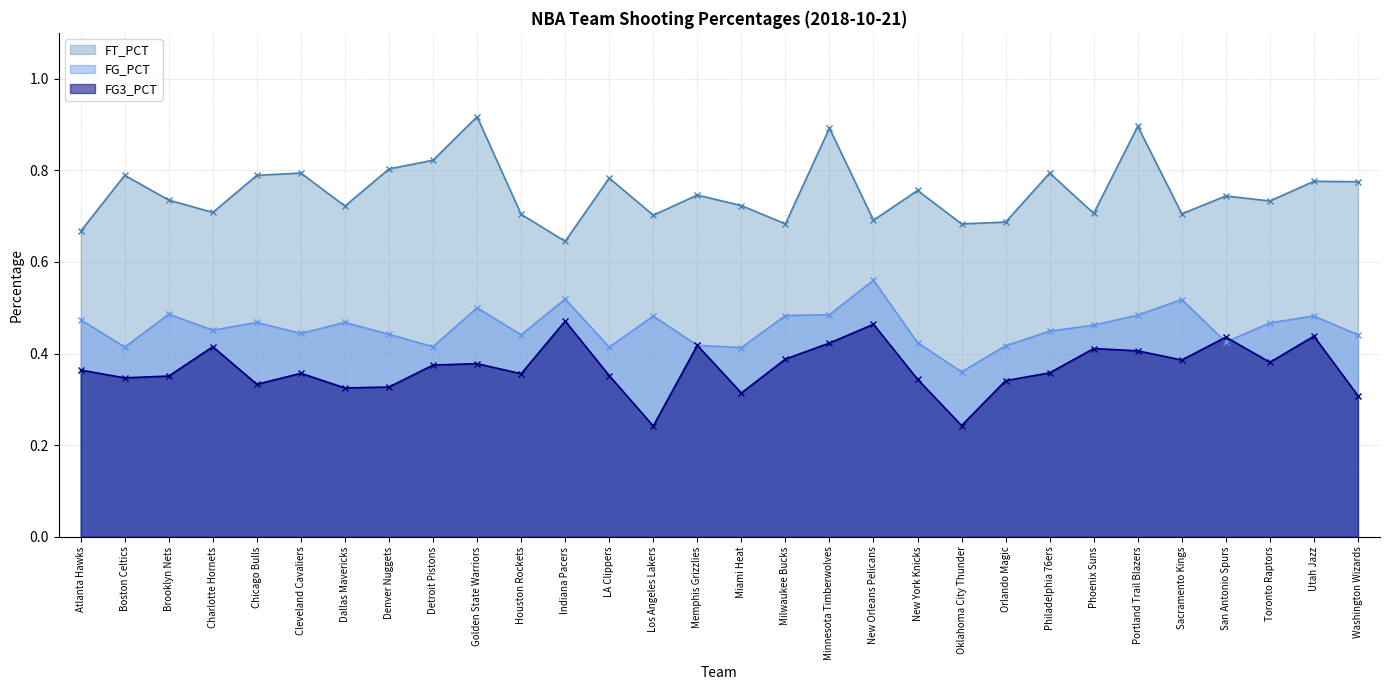

What is the total value across all series at Detroit Pistons?

1.6